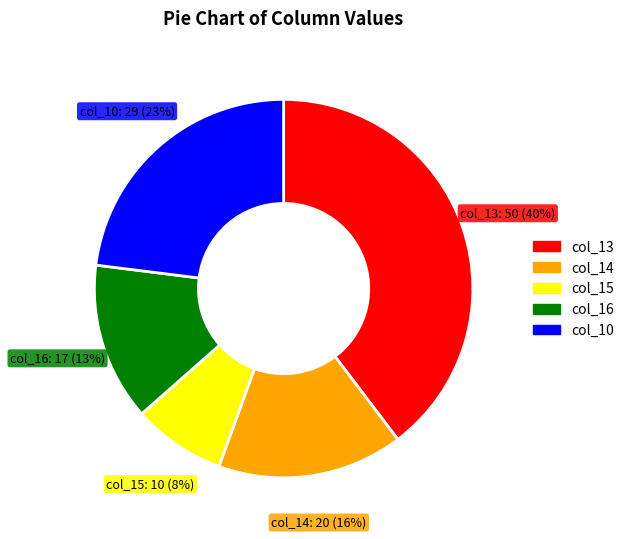

The col_10 slice represents 29% of the pie. True or false?

False